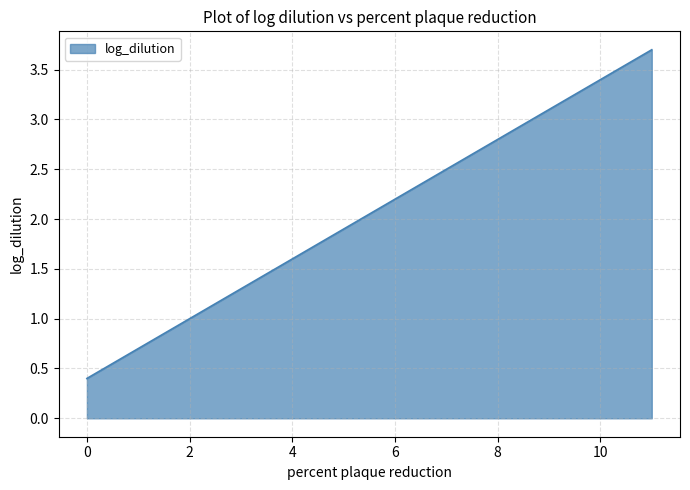

What is the minimum value shown in the chart?

0.4